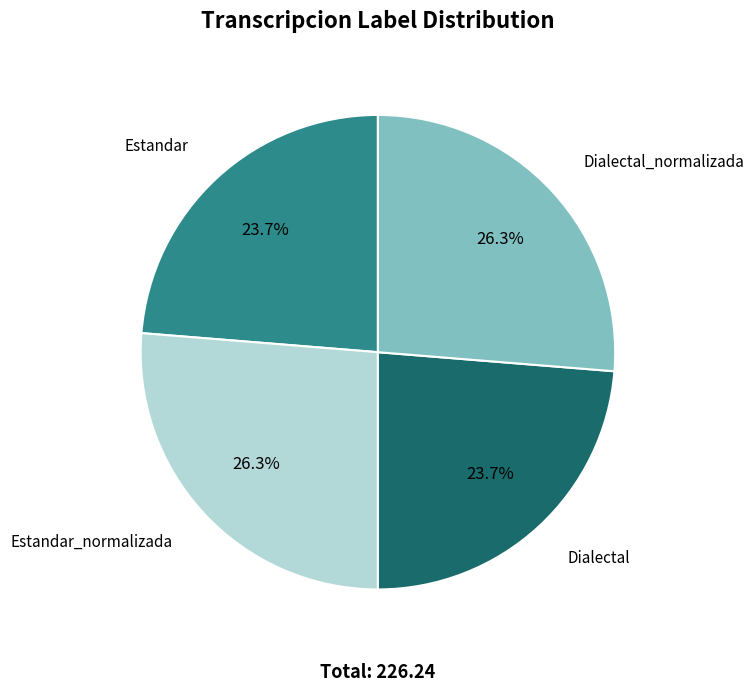

Is there a majority slice in this chart?

No